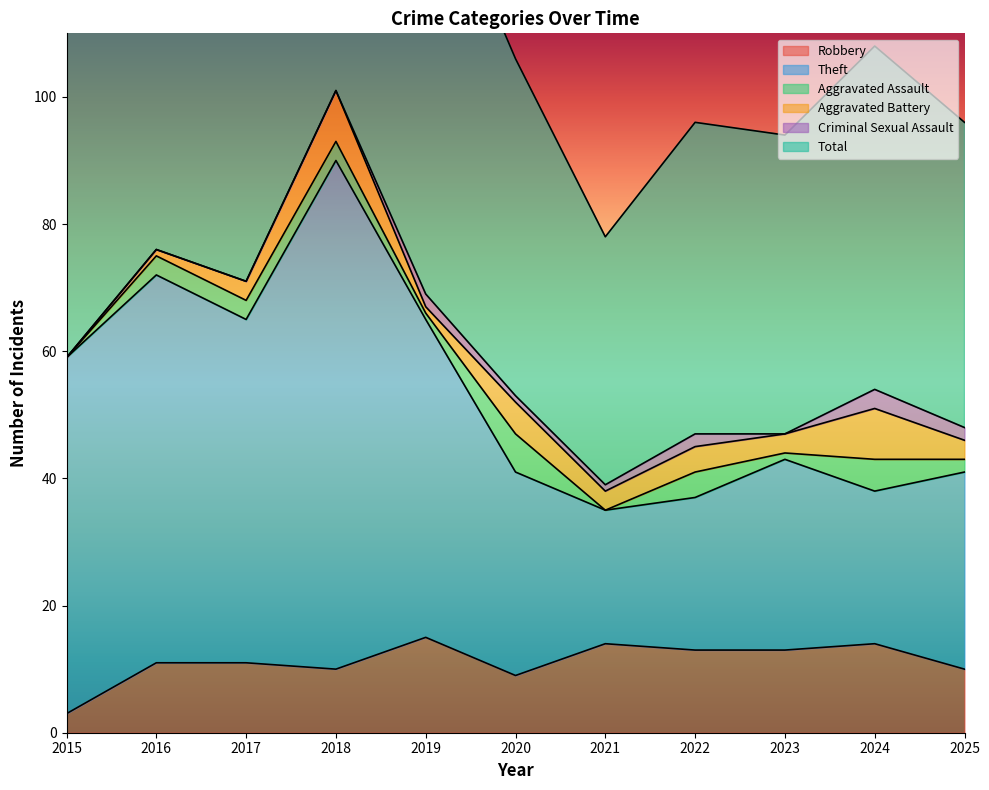

True or false: Total and Theft intersect in this chart.

False